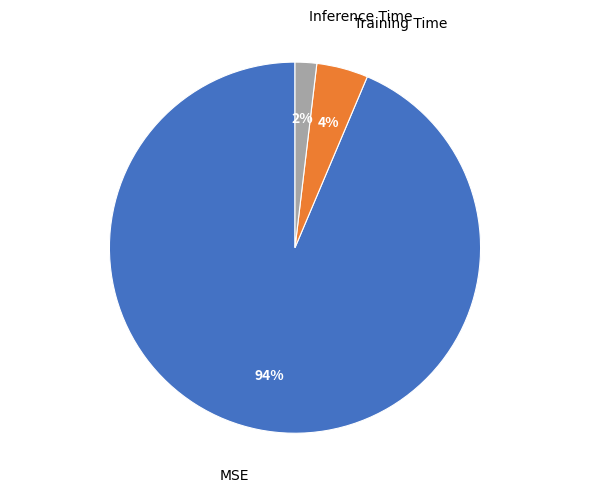

Rank the categories by value from lowest to highest.

Inference Time, Training Time, MSE